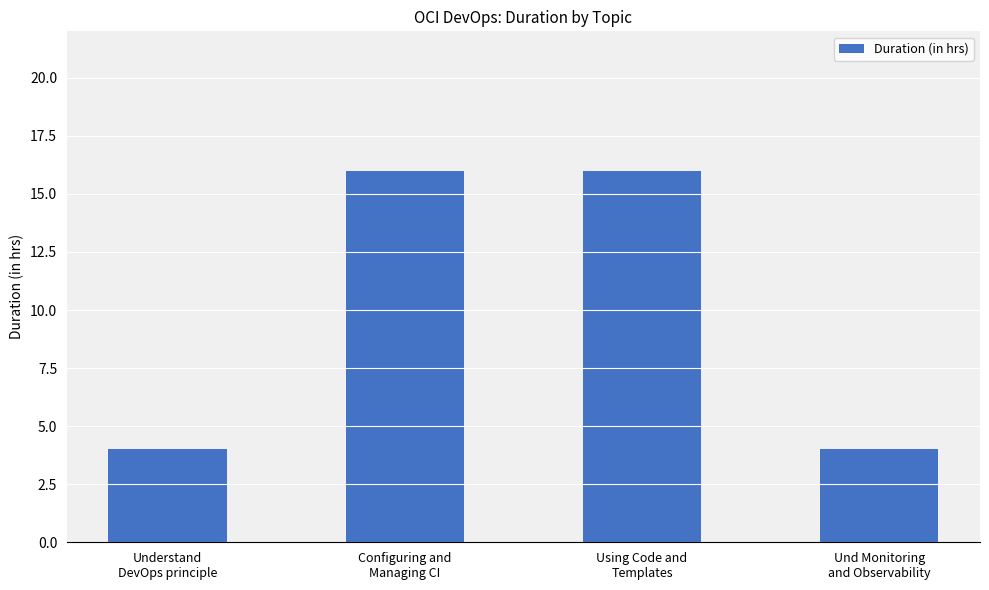

What is the sum of all values?

40